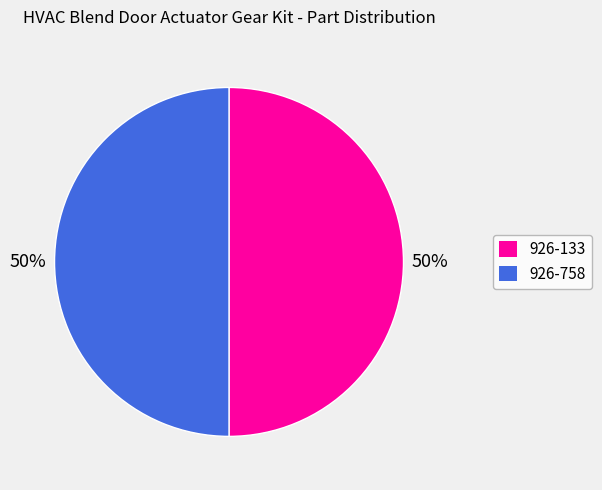

To the nearest percent, what is the combined percentage of 926-758 and 926-133?

100%